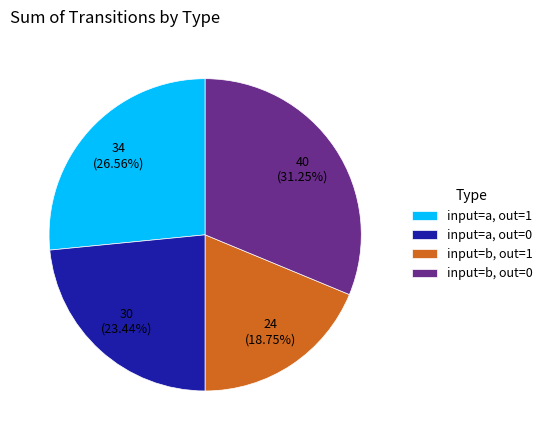

Does input=b, out=1 account for over 50% of the chart?

No